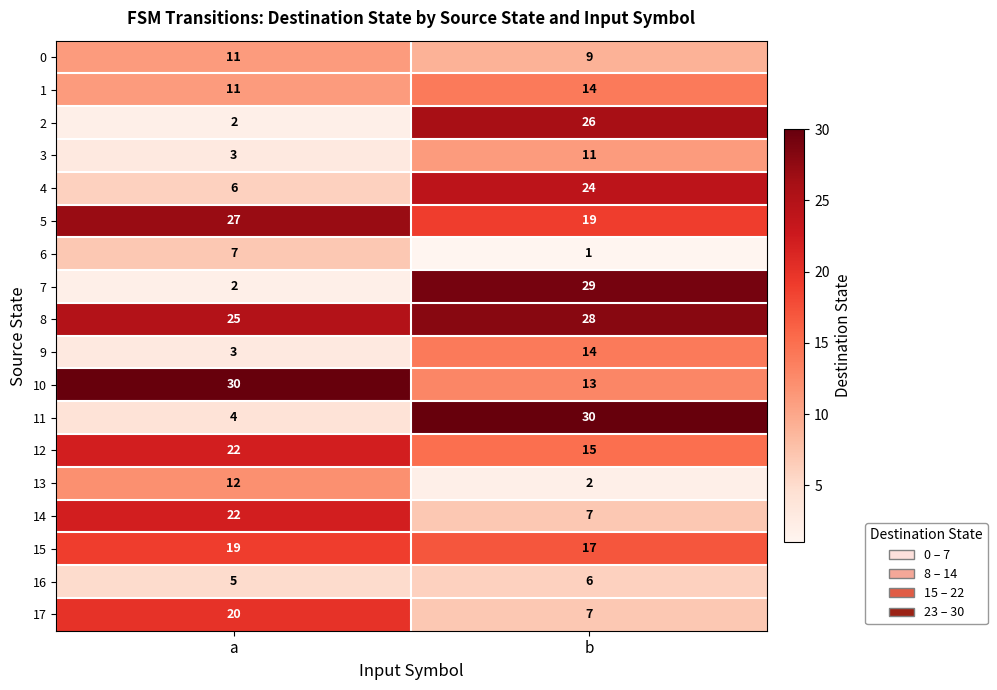

What is the approximate value of 10 at a, to the nearest 5?

30